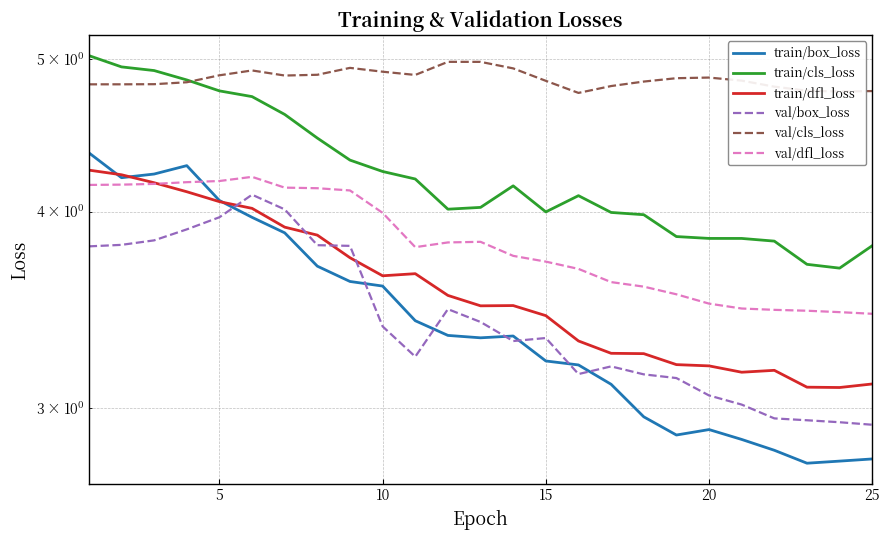

What is the value of the val/cls_loss point at the 24th from the left?

4.8